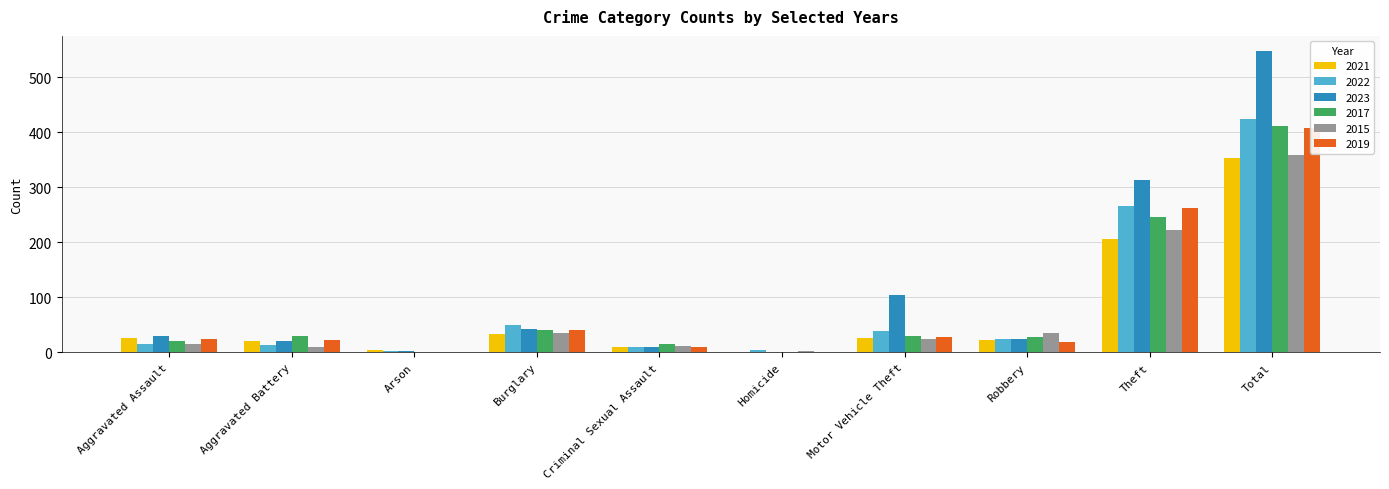

Reading right to left, list all the values displayed in this chart.

2021: Total=353	Theft=207	Robbery=23	Motor Vehicle Theft=26	Homicide=1	Criminal Sexual Assault=9	Burglary=34	Arson=5	Aggravated Battery=21	Aggravated Assault=27
2022: Total=424	Theft=266	Robbery=24	Motor Vehicle Theft=39	Homicide=4	Criminal Sexual Assault=10	Burglary=49	Arson=3	Aggravated Battery=13	Aggravated Assault=16
2023: Total=548	Theft=314	Robbery=25	Motor Vehicle Theft=104	Homicide=1	Criminal Sexual Assault=10	Burglary=43	Arson=2	Aggravated Battery=20	Aggravated Assault=29
2017: Total=412	Theft=246	Robbery=28	Motor Vehicle Theft=30	Homicide=1	Criminal Sexual Assault=15	Burglary=40	Arson=1	Aggravated Battery=30	Aggravated Assault=21
2015: Total=358	Theft=222	Robbery=36	Motor Vehicle Theft=24	Homicide=3	Criminal Sexual Assault=12	Burglary=35	Arson=0	Aggravated Battery=10	Aggravated Assault=16
2019: Total=408	Theft=263	Robbery=19	Motor Vehicle Theft=28	Homicide=0	Criminal Sexual Assault=10	Burglary=41	Arson=1	Aggravated Battery=22	Aggravated Assault=24